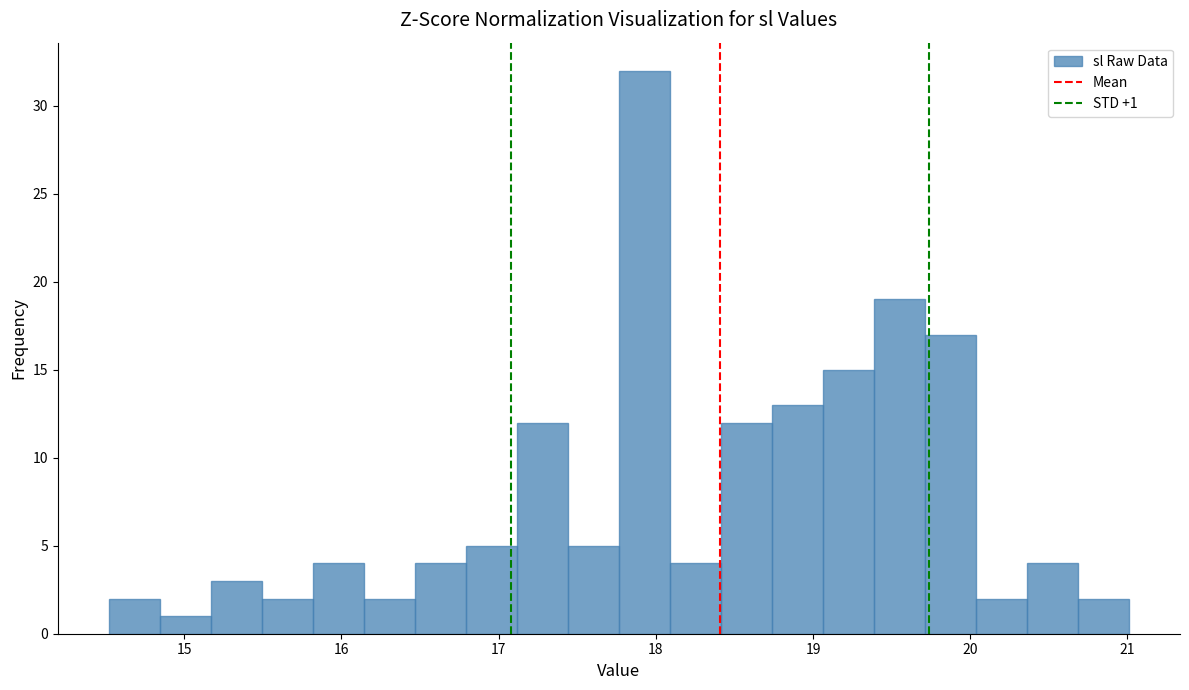

Around what value on the x-axis is the tallest bar? Give the approximate position of its centre, as read against the axis.

17.9